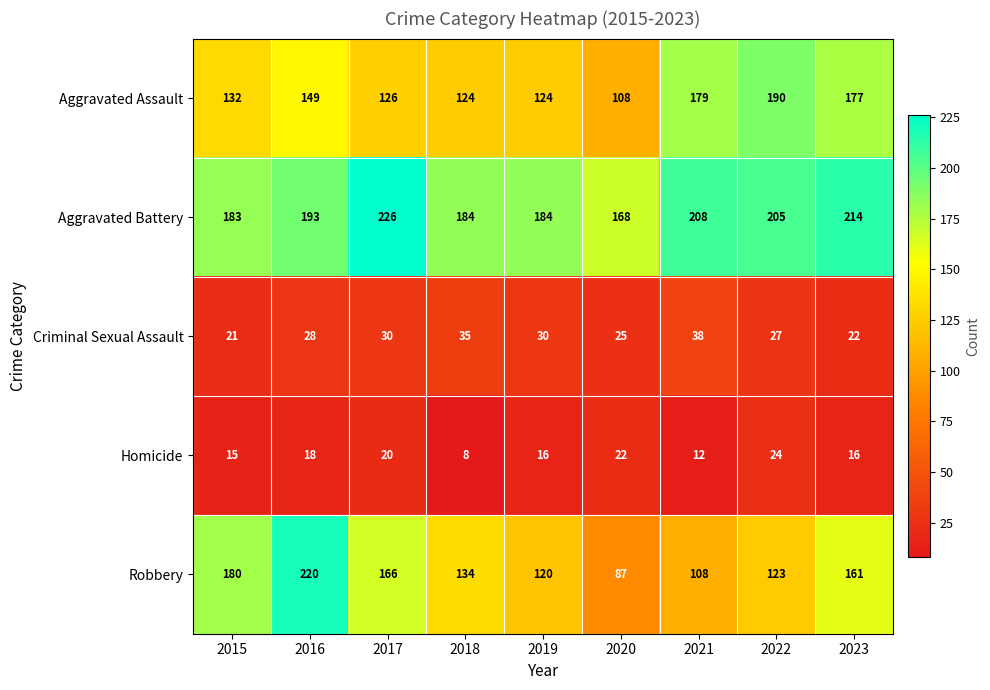

What is the difference between the second highest and minimum values in the Aggravated Assault series?

71